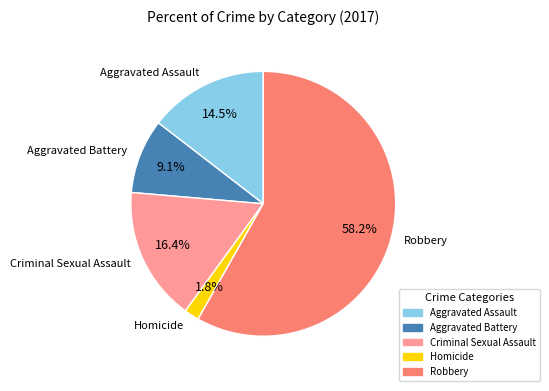

True or false: Aggravated Battery accounts for 14% of the total.

False